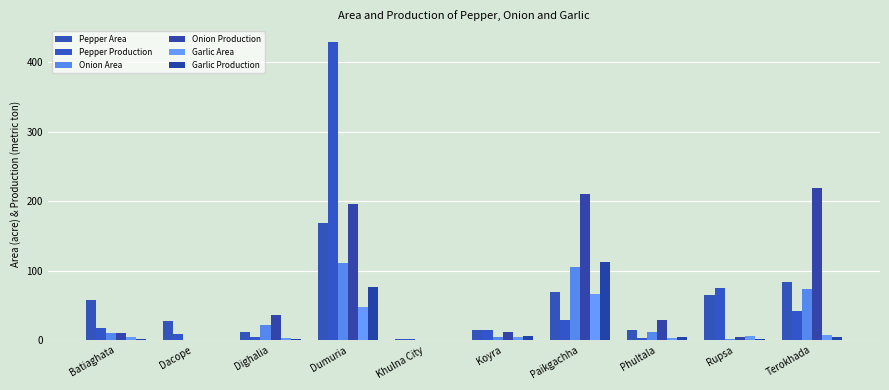

What is the difference between the highest and lowest values at Khulna City?

2.0